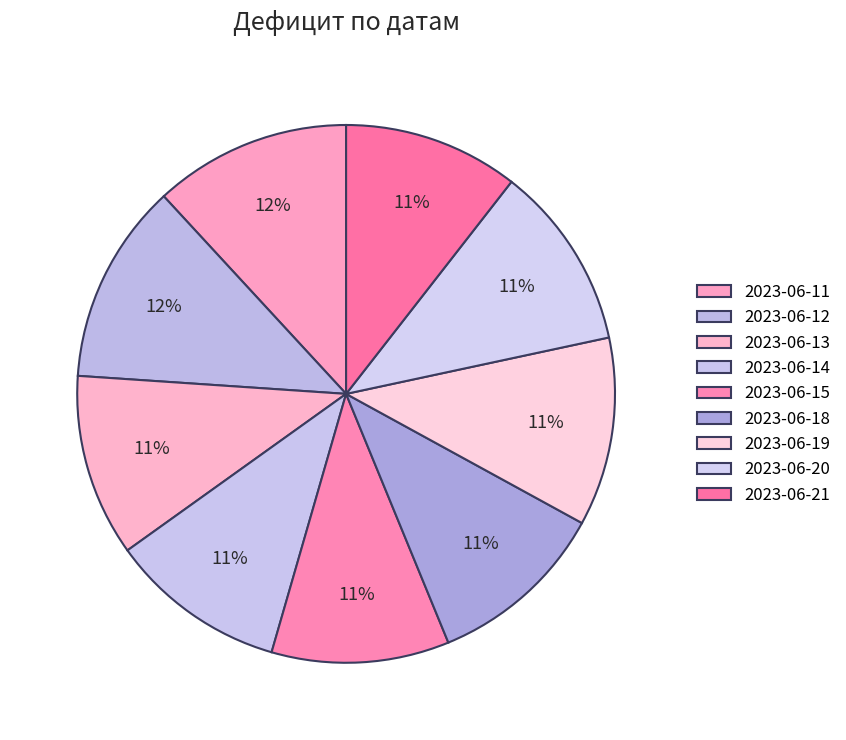

To the nearest percent, what is the average slice percentage?

11%